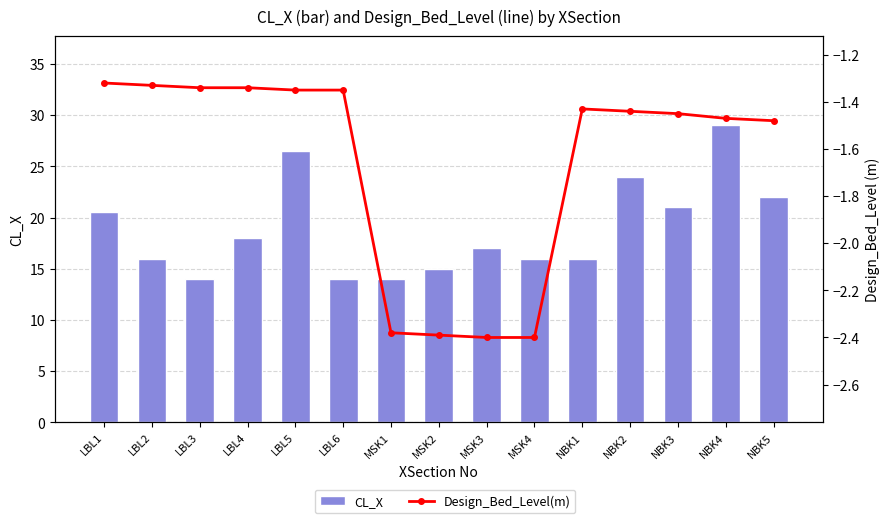

At NBK2, list the series in order from largest to smallest.

CL_X, Design_Bed_Level(m)